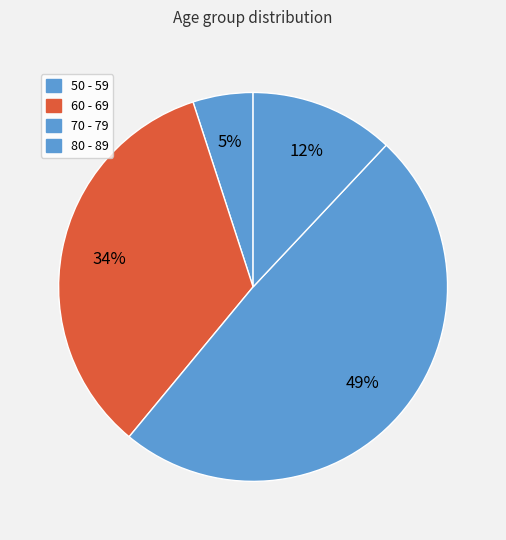

Does any single category account for the majority?

No